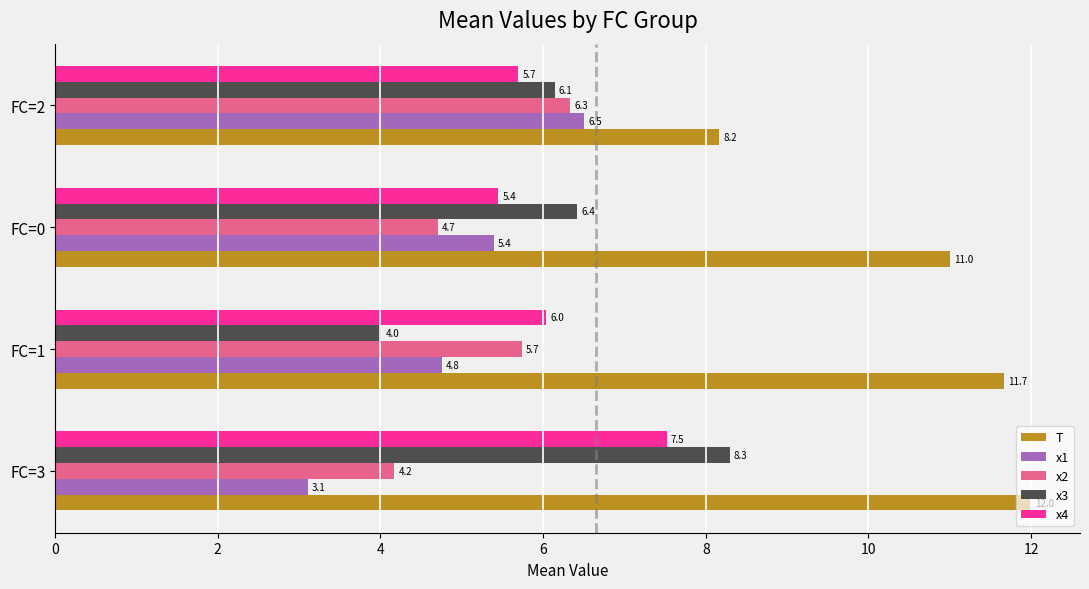

What is the sum of the x1 values at FC=1 and FC=2?

11.3